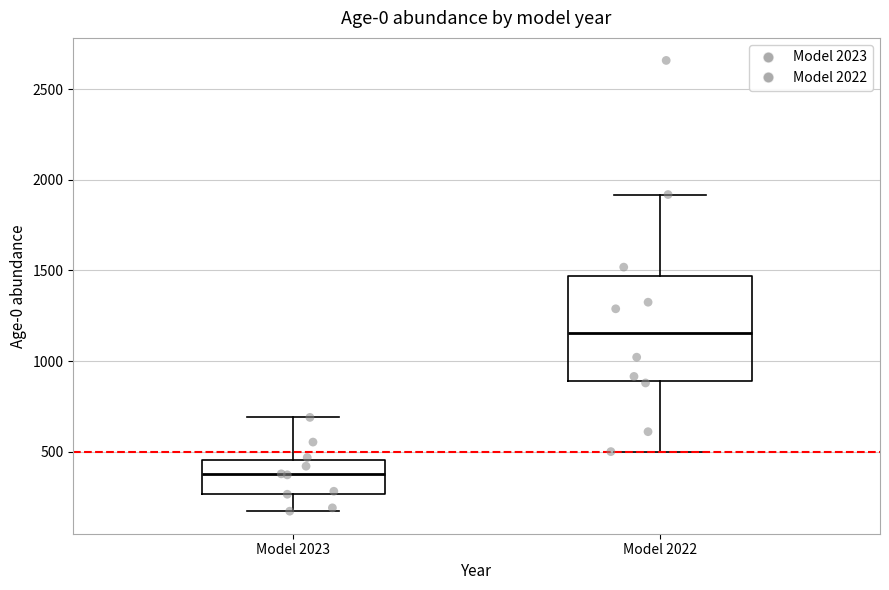

Where is the upper edge of the box for Model 2022 on the y-axis? The values are not printed on the chart, so give them approximately, as read against the axis.

1450